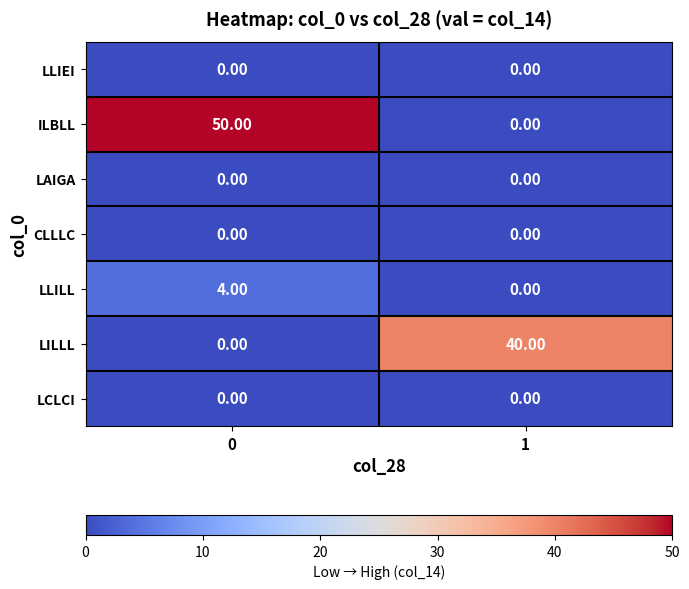

Which series has the largest total across all categories?

ILBLL